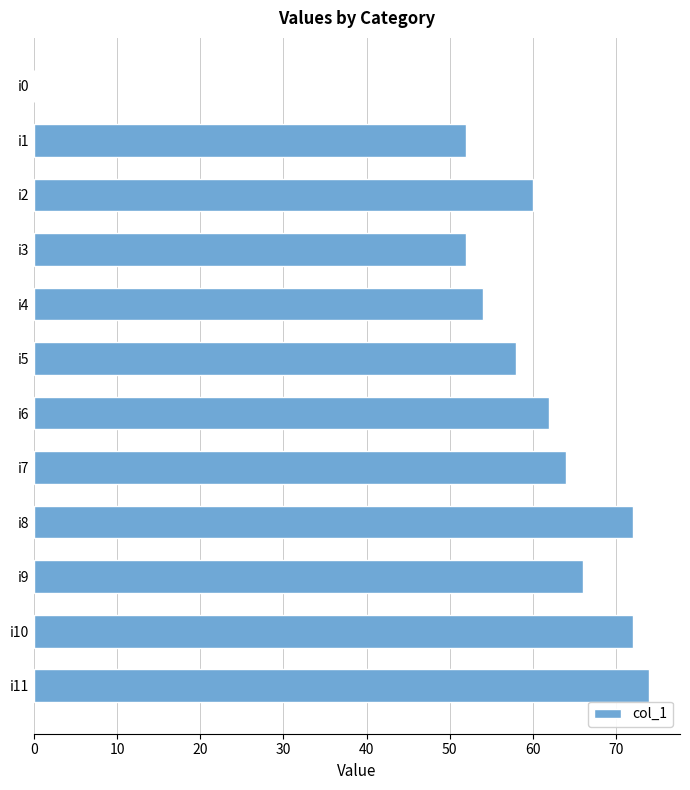

How many series are shown in this chart?

1